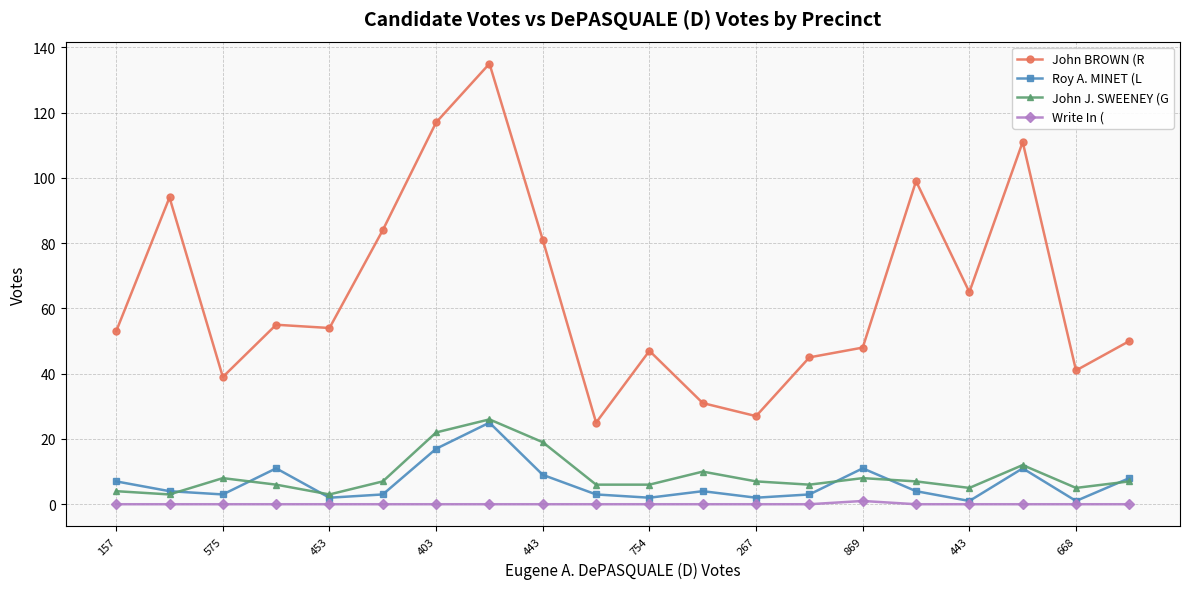

Which series has the widest spread of values?

John BROWN (R